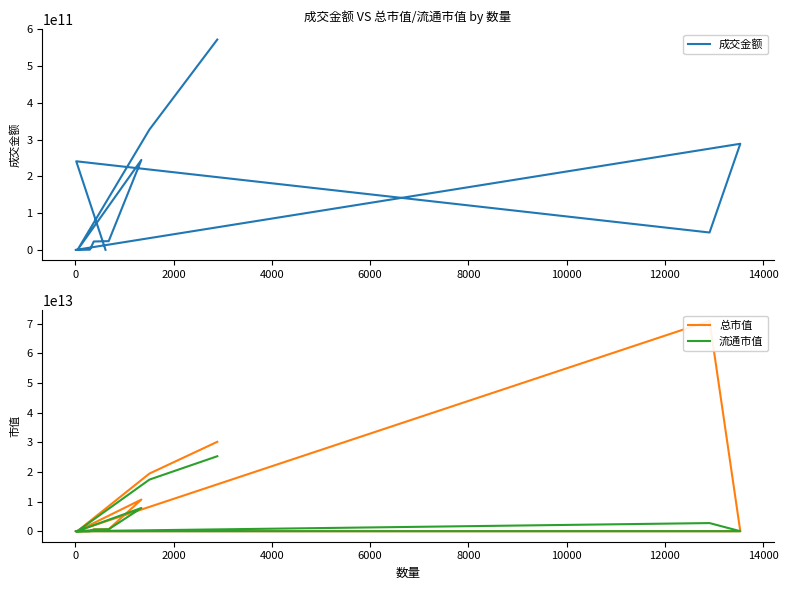

What are all the series names shown in the legend?

成交金额, 总市值, 流通市值